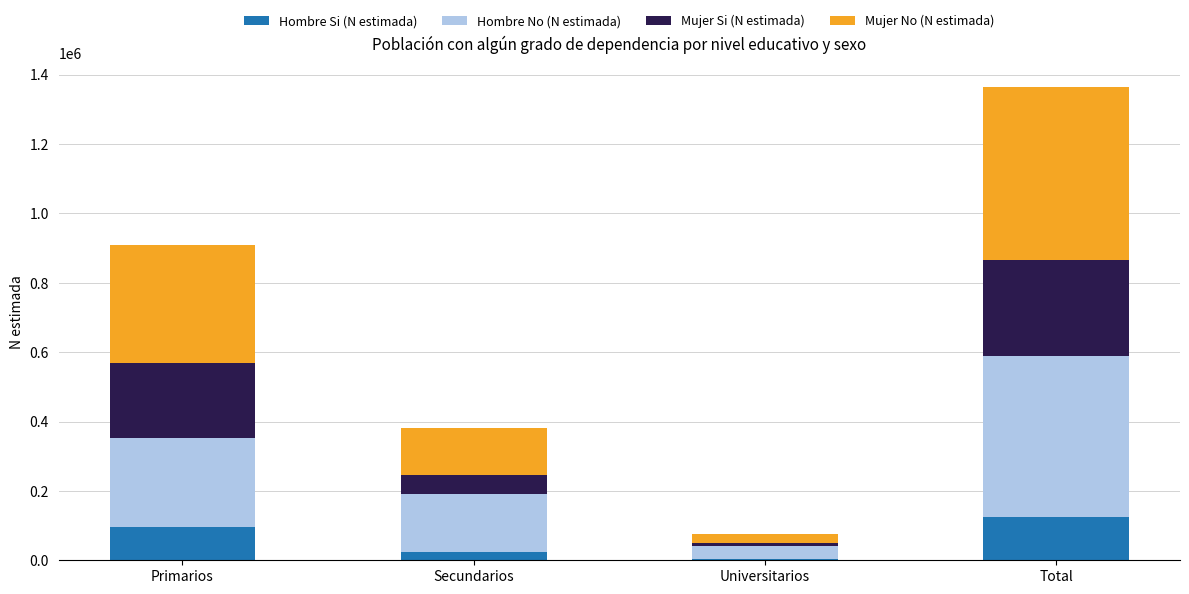

What is the sum of all Hombre Si (N estimada) values?

248686